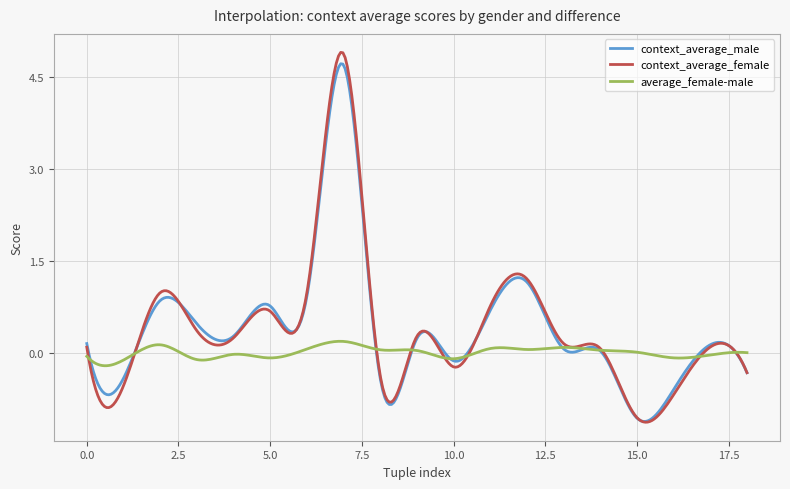

What is the maximum value for context_average_male?

4.7